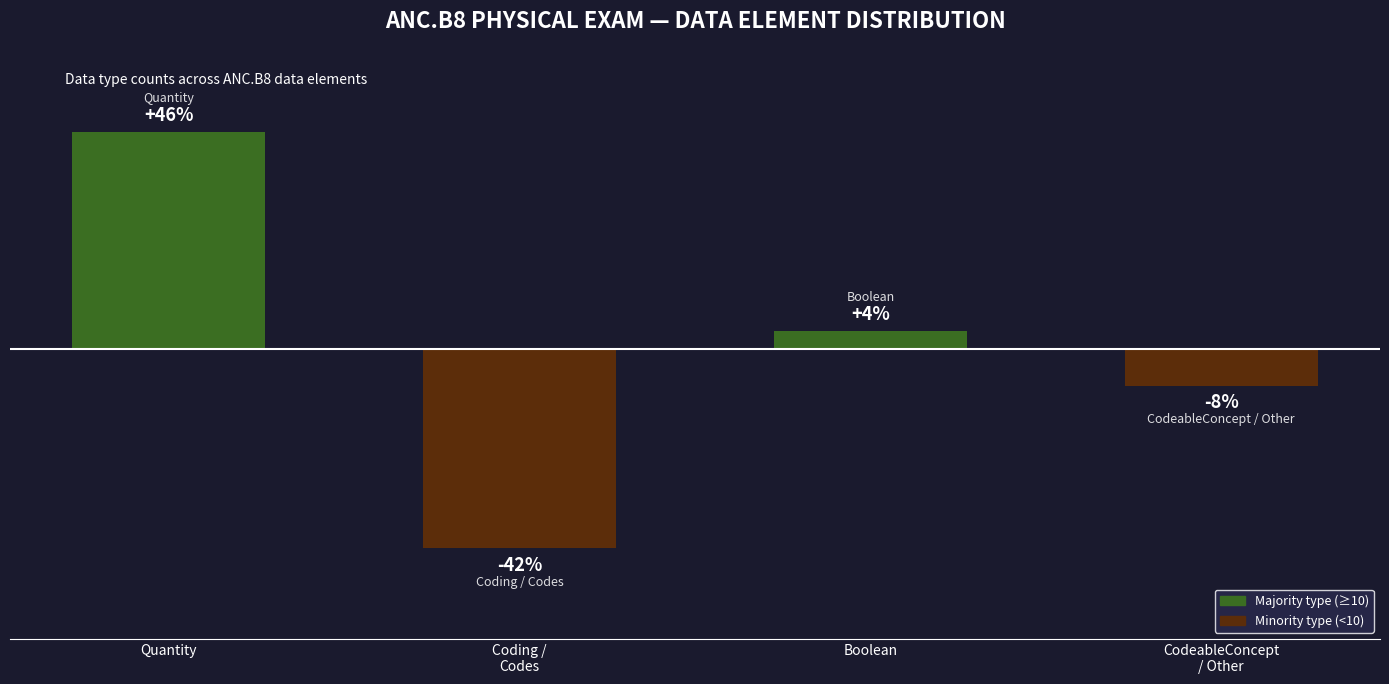

Rank the categories by value from lowest to highest.

Coding /
Codes, CodeableConcept
/ Other, Boolean, Quantity